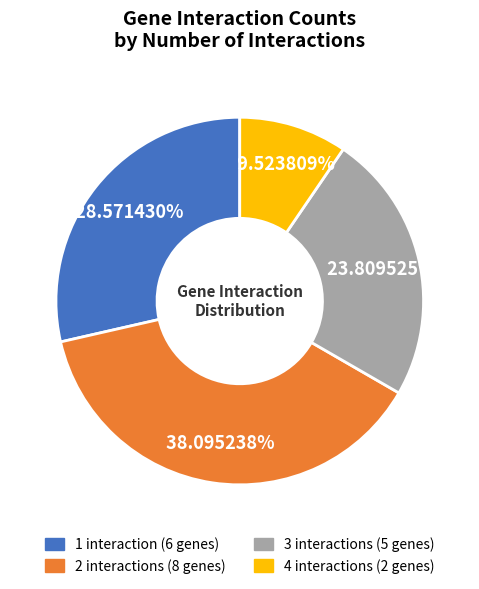

To the nearest percent, what is the difference between the largest and smallest slice percentages?

29%